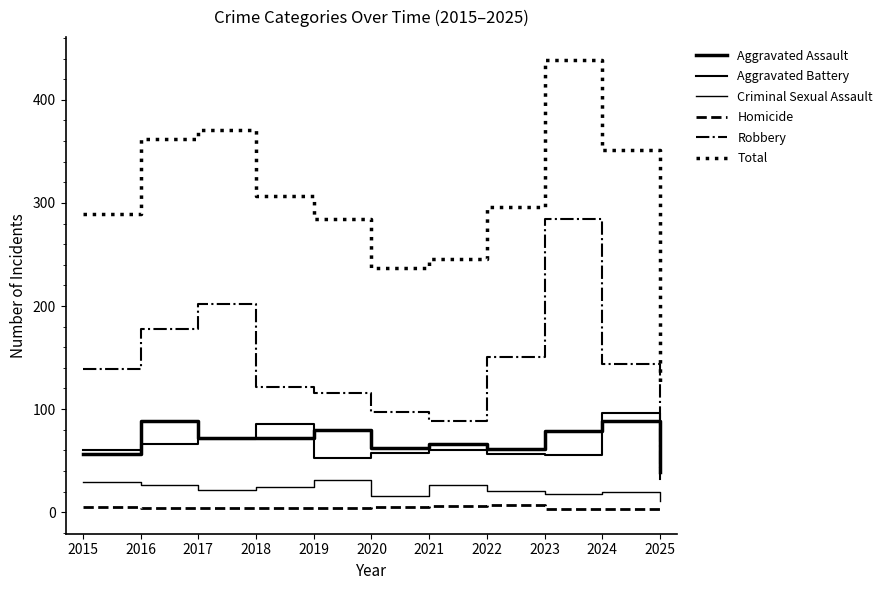

Read the Total value at 2020, to the nearest 10.

240